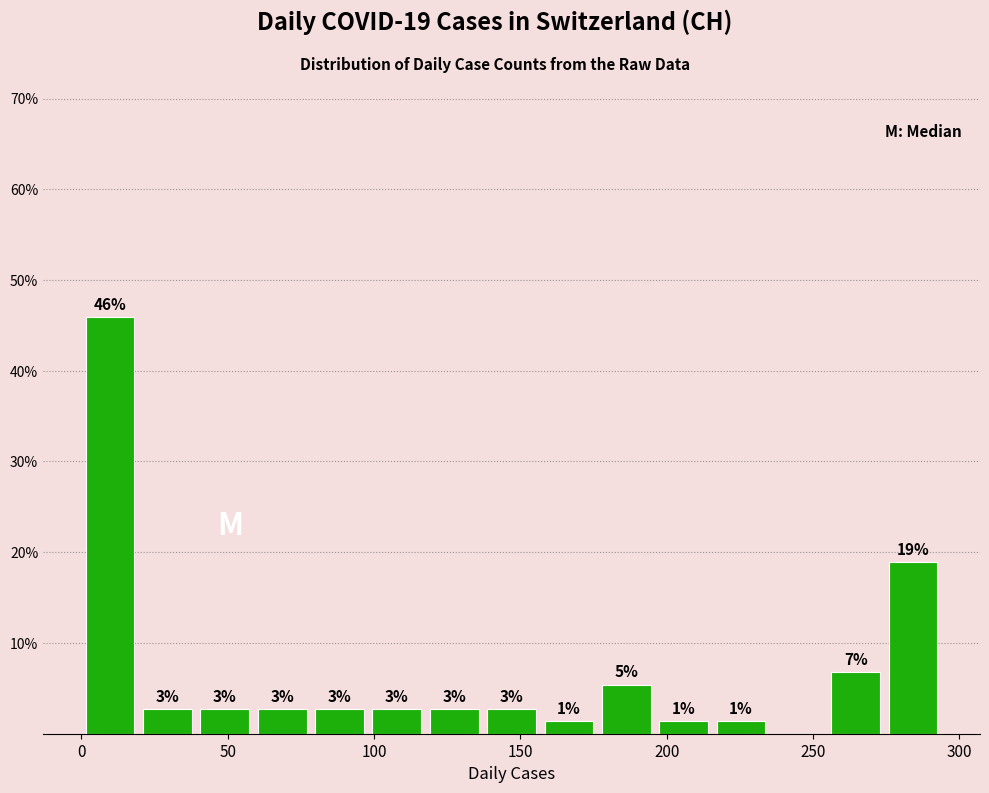

Read against the x-axis, roughly where is the centre of the tallest bar?

10